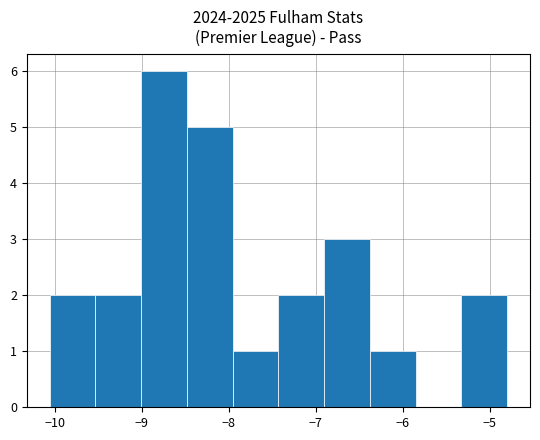

Reading left to right, transcribe this chart: for each bar, give the range it covers on the x-axis and its height. Neither the bar edges nor the heights are printed on the chart, so give them approximately, as read against the axes.

-10.1 to -9.5: 2
-9.5 to -9.0: 2
-9.0 to -8.5: 6
-8.5 to -8.0: 5
-8.0 to -7.4: 1
-7.4 to -6.9: 2
-6.9 to -6.4: 3
-6.4 to -5.9: 1
-5.9 to -5.3: 0
-5.3 to -4.8: 2